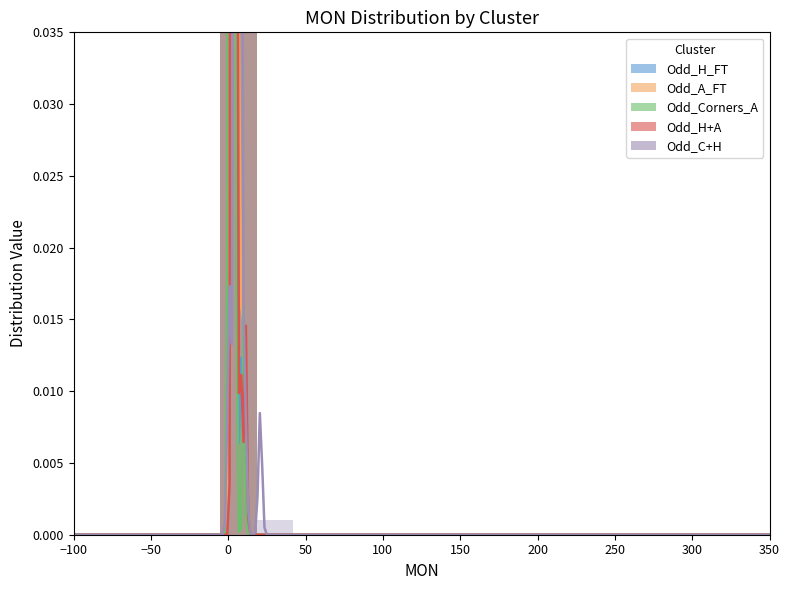

At which label does Odd_A_FT reach its minimum?

−100